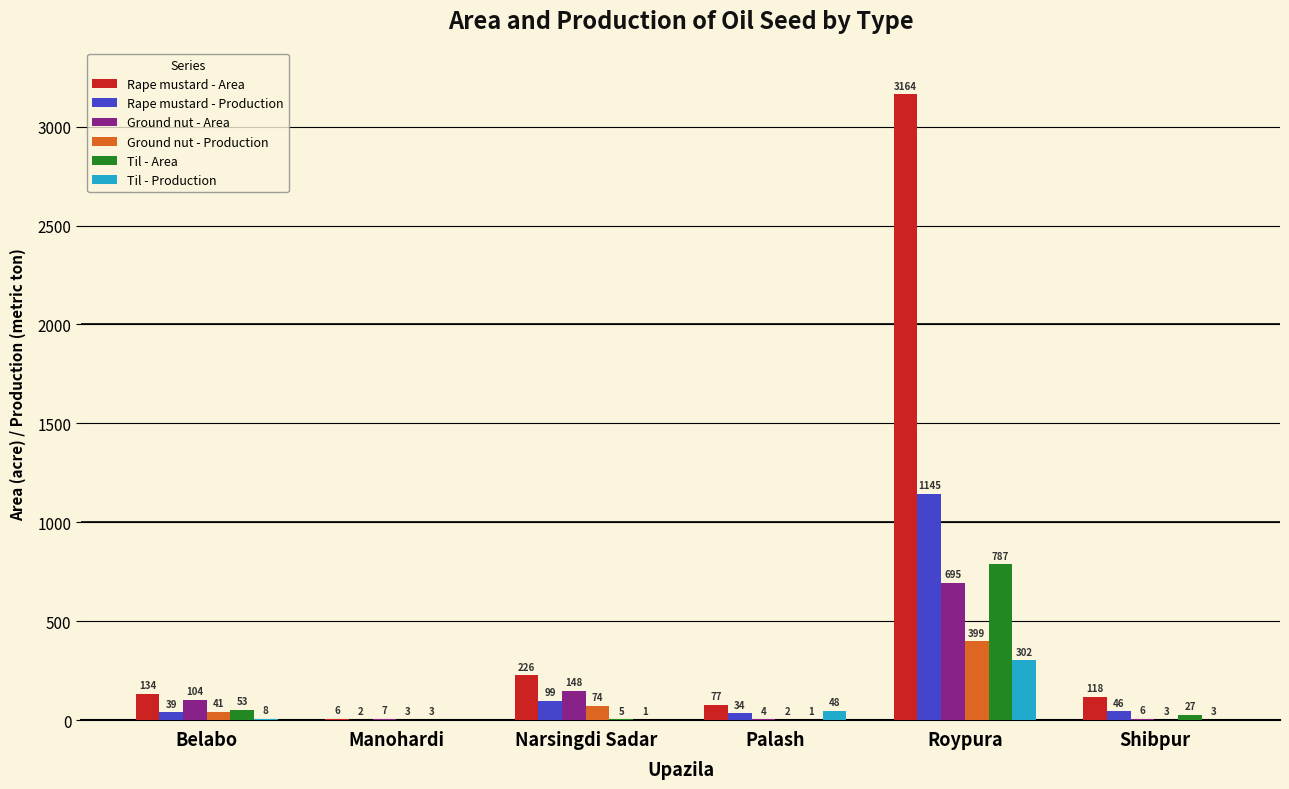

Which series changed the most between Palash and Shibpur?

Til - Production